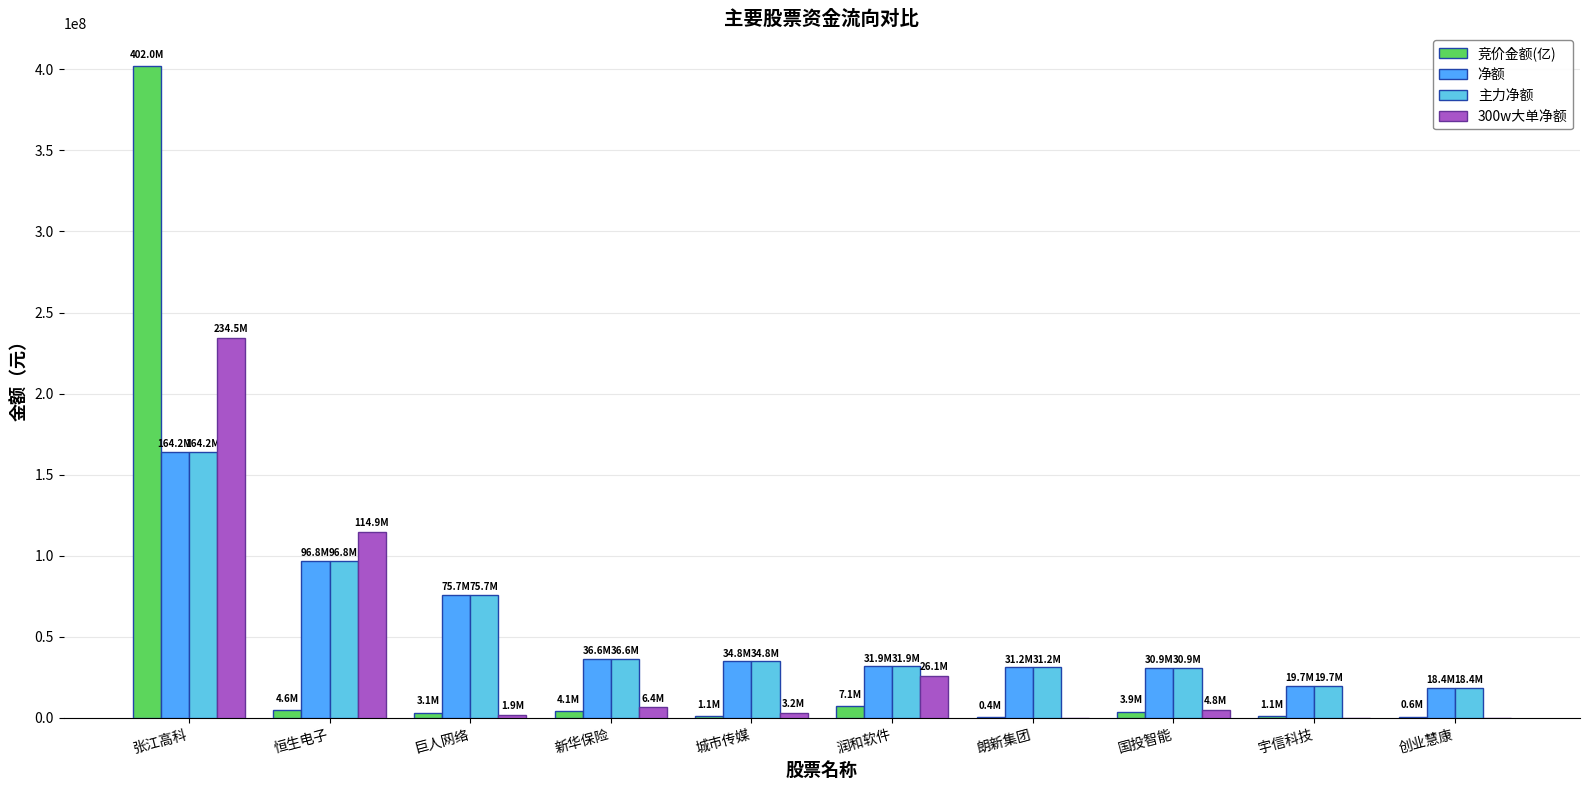

Which series changed the most between 张江高科 and 巨人网络?

竞价金额(亿)